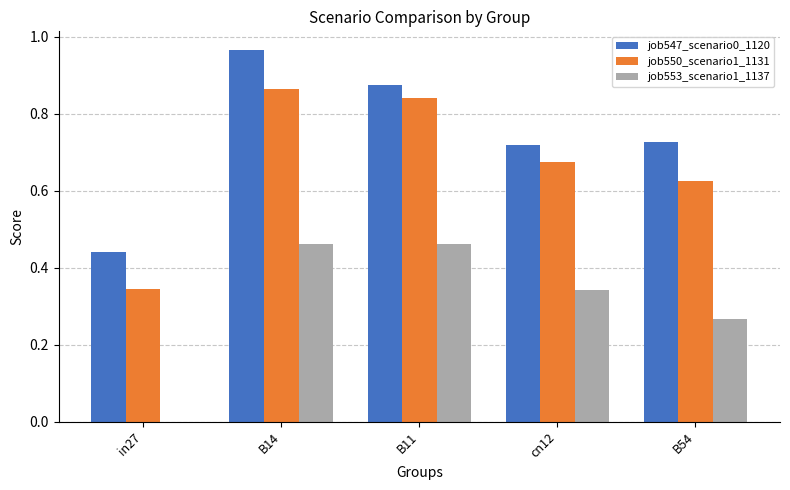

The value of job553_scenario1_1137 at cn12 is 0.2. True or false?

False